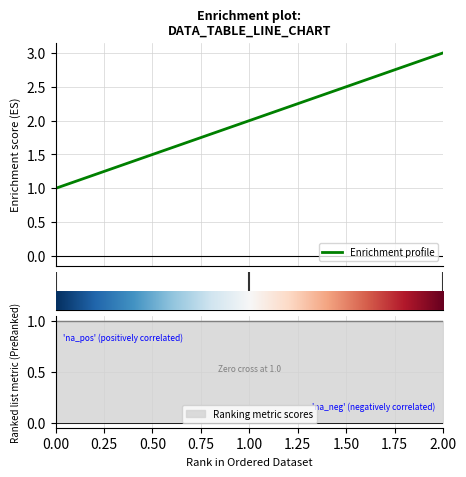

Is this an area chart (filled region under the line)?

No